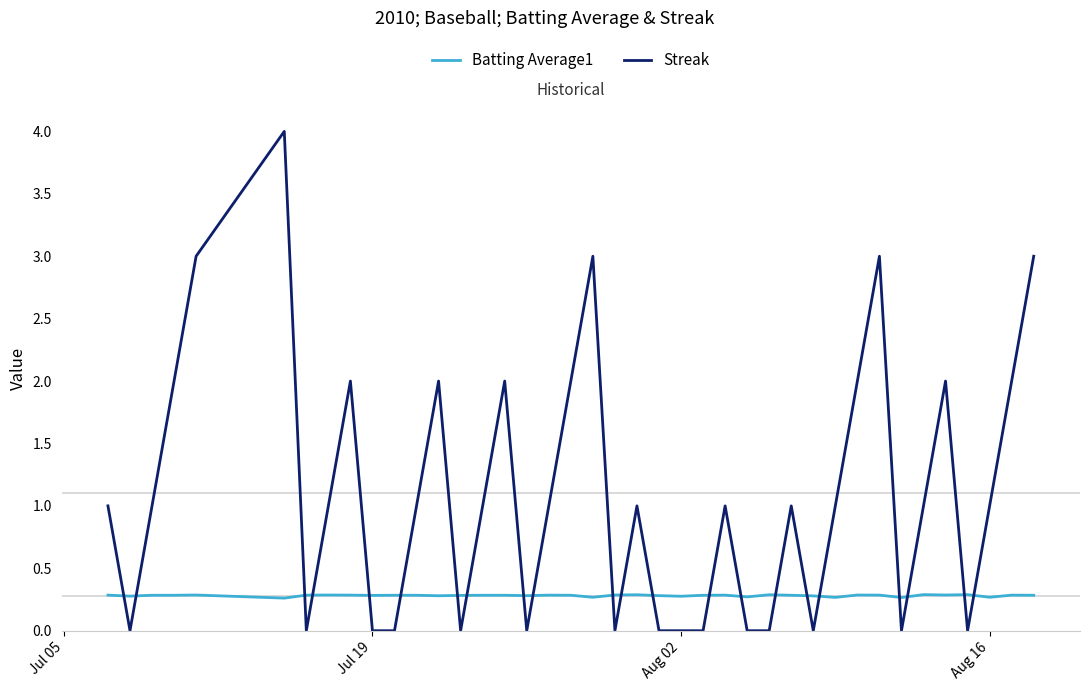

Which series has the largest range (max minus min)?

Streak